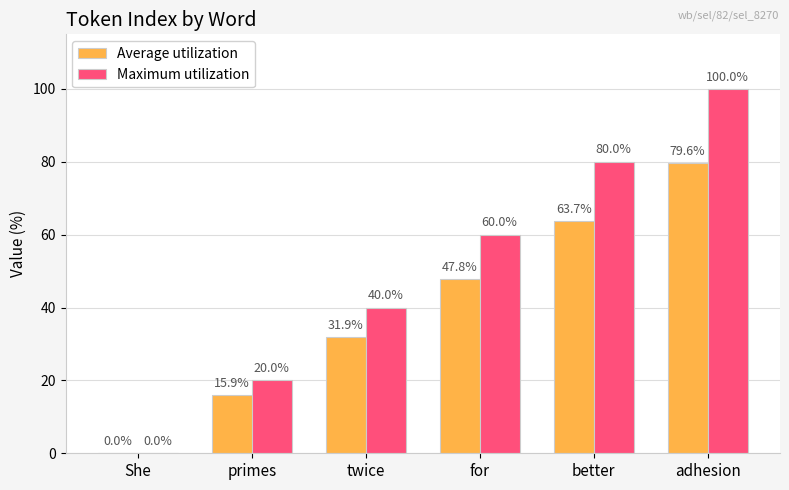

Where is Average utilization nearest to the value 39?

twice